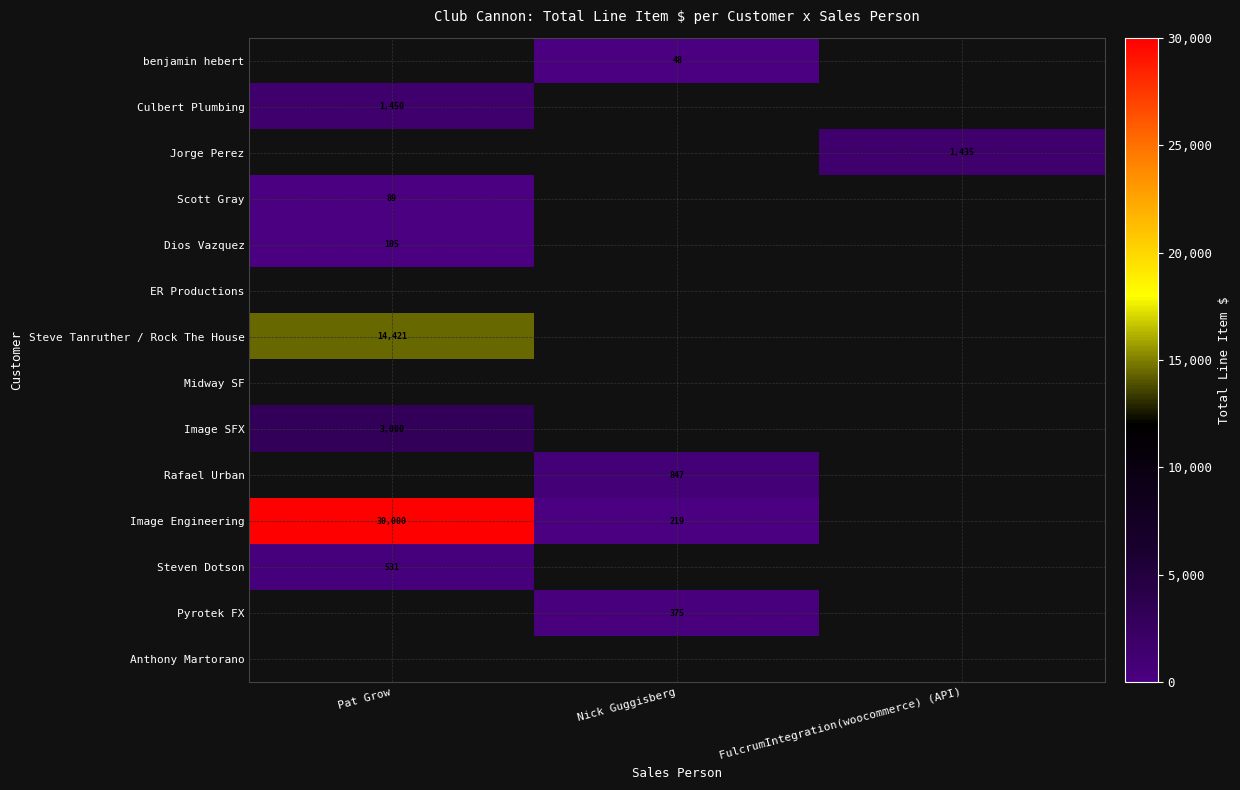

Is it true that Image Engineering equals 219 at Nick Guggisberg?

True